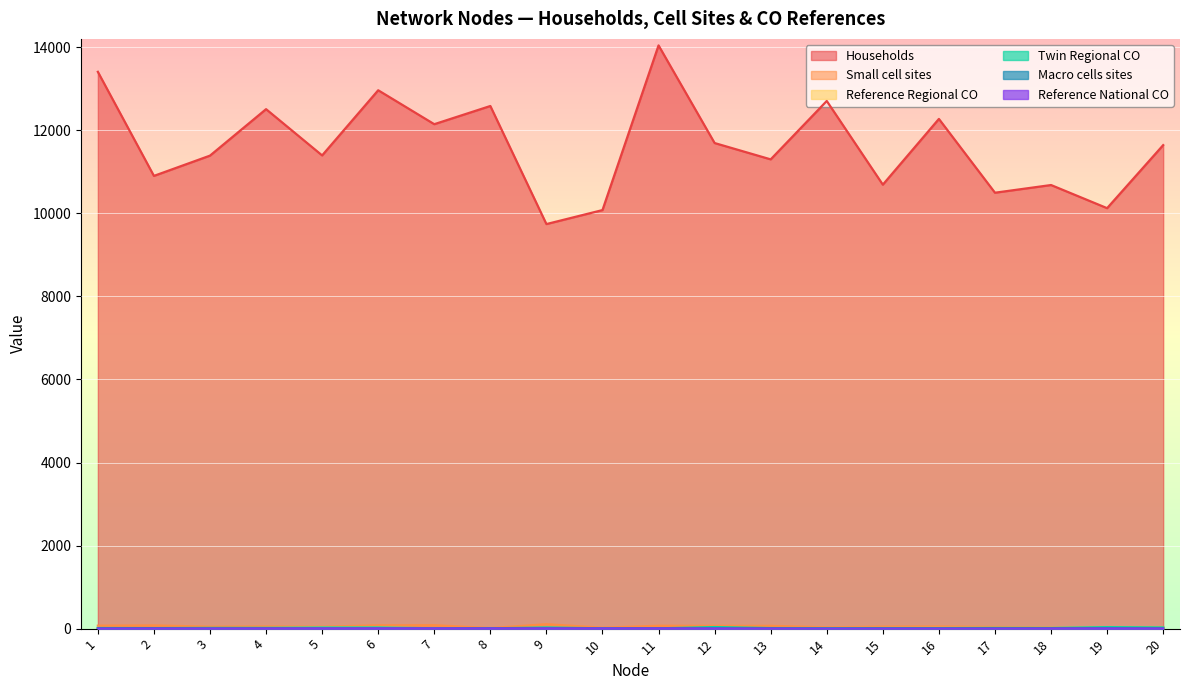

Reading left to right, extract all data points from this chart.

Households: 1=13407	2=10901	3=11389	4=12508	5=11394	6=12963	7=12146	8=12584	9=9741	10=10078	11=14043	12=11692	13=11299	14=12705	15=10690	16=12273	17=10496	18=10681	19=10124	20=11642
Small cell sites: 1=71	2=77	3=47	4=53	5=47	6=79	7=82	8=14	9=106	10=23	11=69	12=67	13=67	14=32	15=48	16=51	17=41	18=31	19=21	20=35
Reference Regional CO: 1=14	2=12	3=12	4=15	5=25	6=24	7=7	8=8	9=9	10=10	11=11	12=12	13=13	14=14	15=15	16=16	17=17	18=18	19=19	20=20
Twin Regional CO: 1=15	2=13	3=18	4=19	5=27	6=28	7=8	8=7	9=28	10=7	11=7	12=38	13=14	14=13	15=14	16=14	17=18	18=17	19=36	20=29
Macro cells sites: 1=8	2=11	3=4	4=8	5=5	6=6	7=6	8=10	9=8	10=8	11=9	12=7	13=8	14=2	15=6	16=6	17=9	18=10	19=9	20=7
Reference National CO: 1=1	2=2	3=3	4=4	5=5	6=6	7=5	8=5	9=5	10=5	11=5	12=3	13=2	14=1	15=1	16=1	17=1	18=3	19=4	20=2